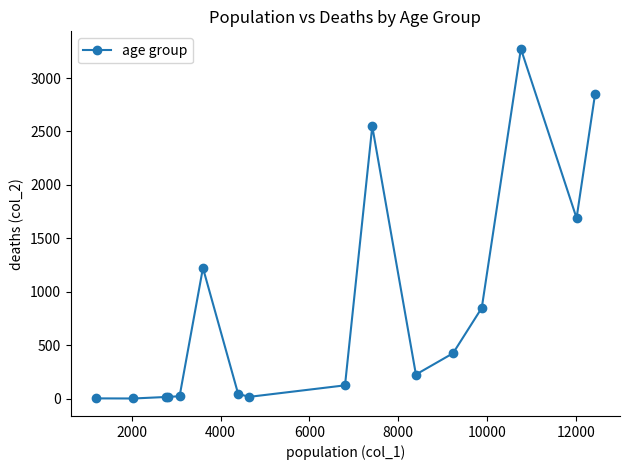

True or false: there are more than 1 points higher than both neighbors.

True